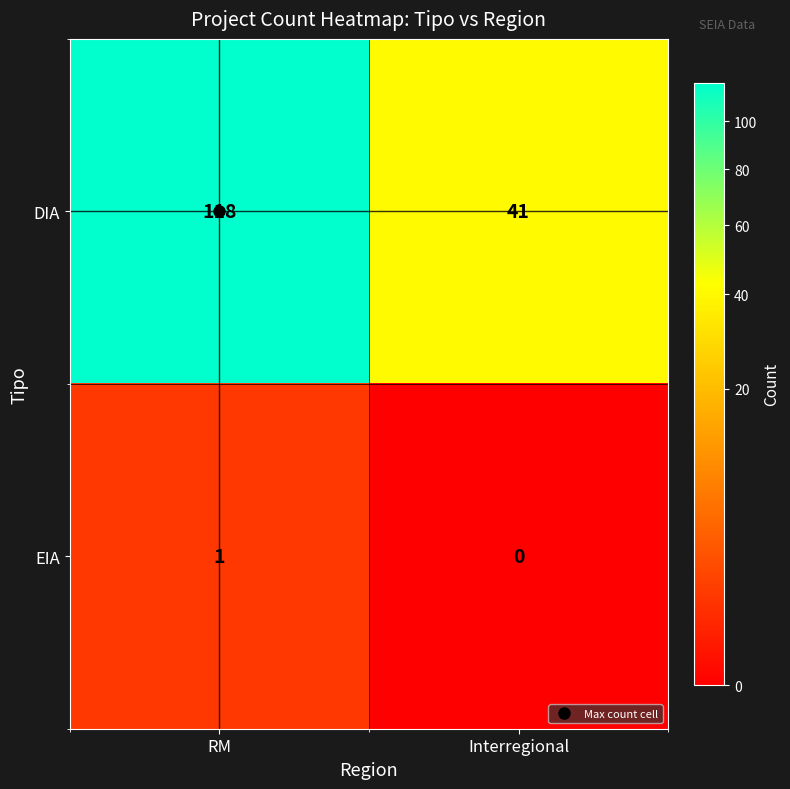

Between RM and Interregional, which series saw the biggest shift?

DIA